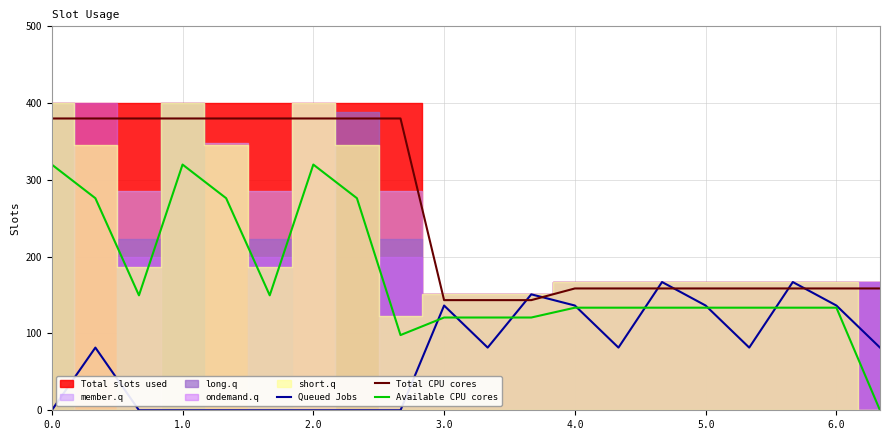

True or false: Queued Jobs has more than 2 interior local peaks.

True